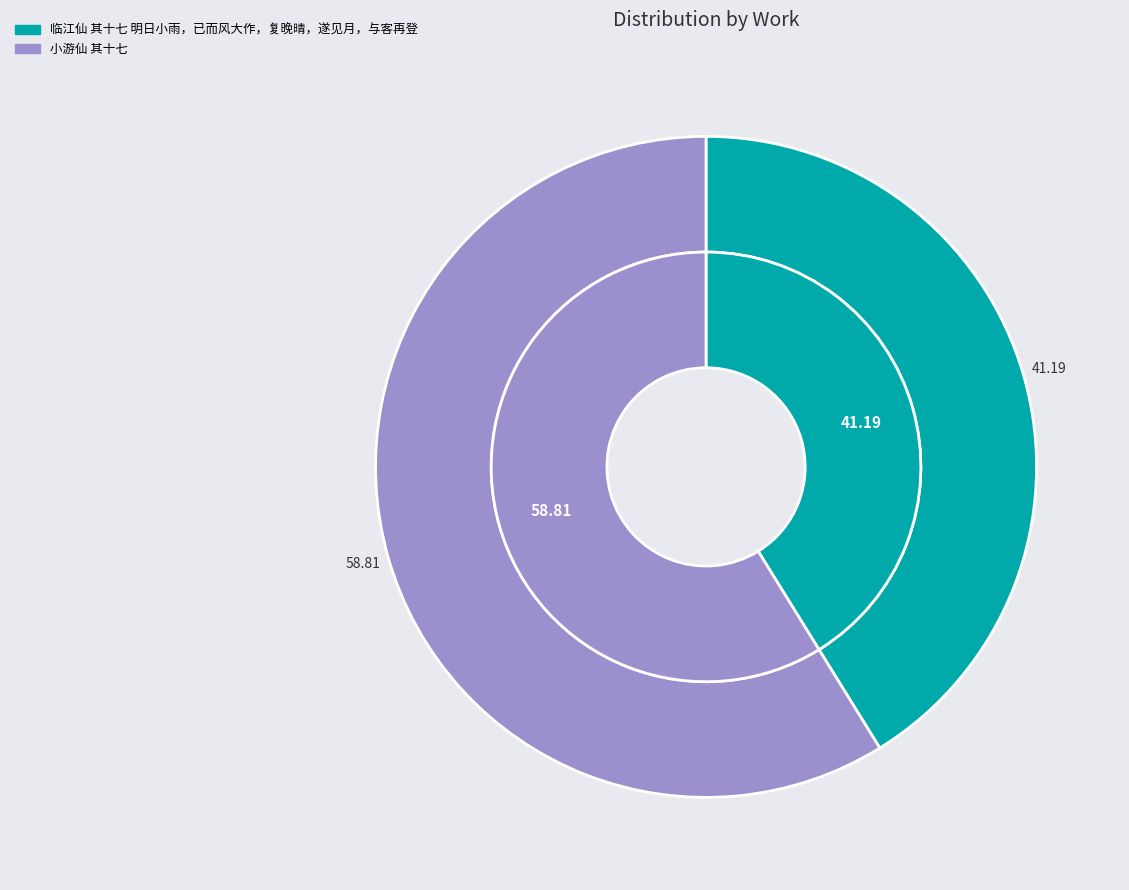

How many segments does this pie chart have?

2